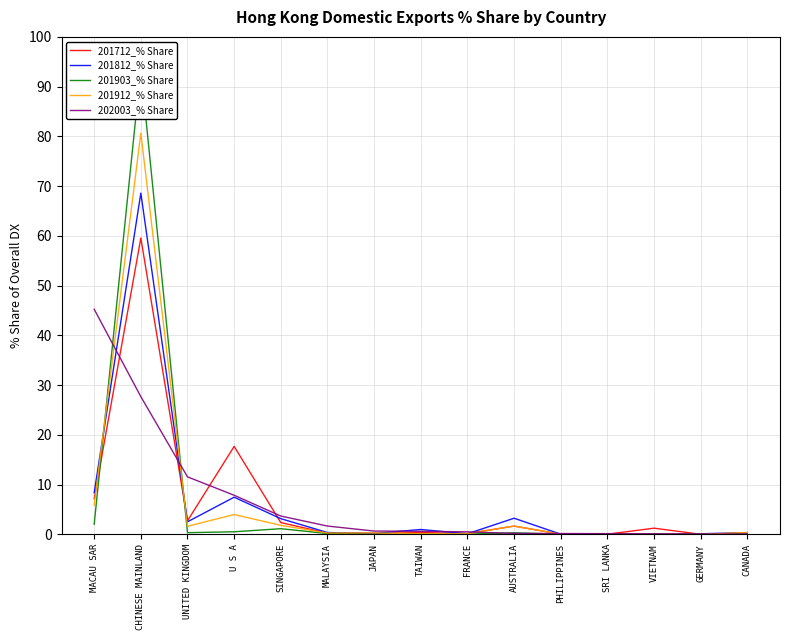

What is the difference between the highest and lowest values at VIETNAM?

1.2